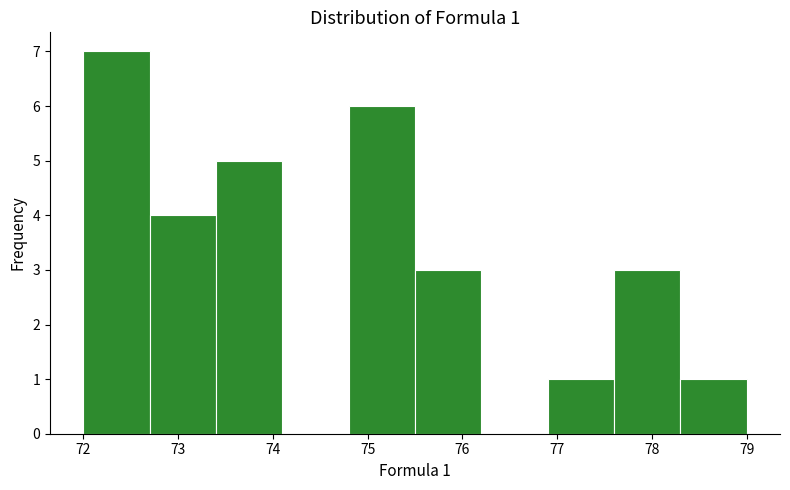

Over which range of the x-axis is the bar tallest?

72.0 to 72.7